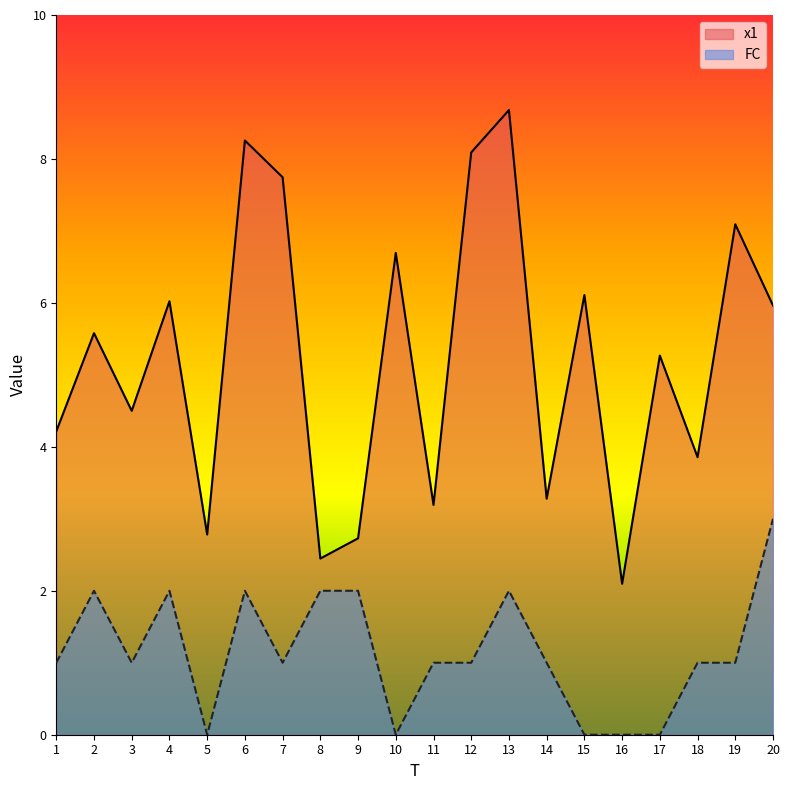

Between 14 and 13, which is larger?

13